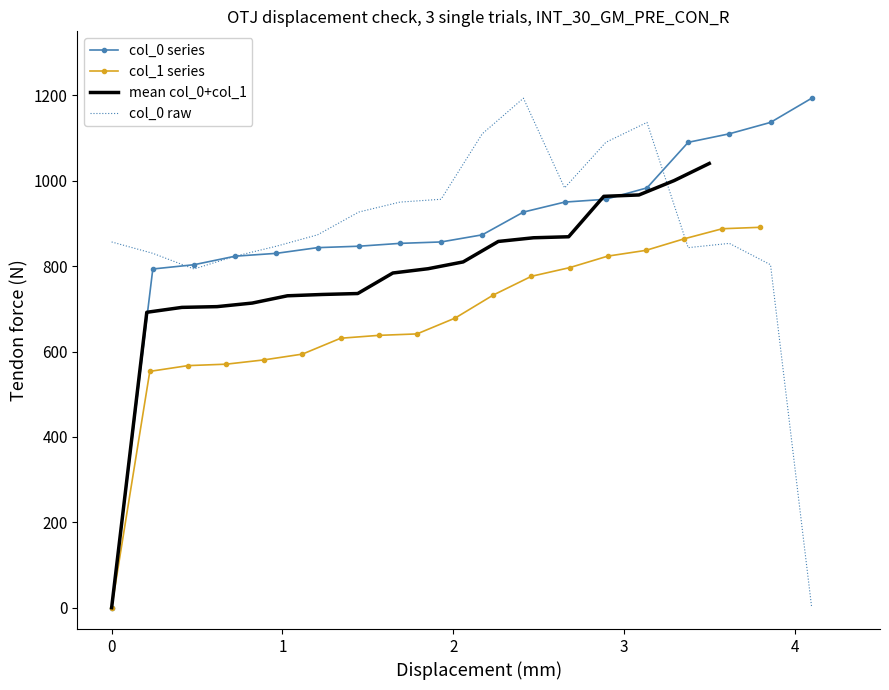

Rank the series at 11 from highest to lowest value.

col_0 raw, col_0 series, mean col_0+col_1, col_1 series